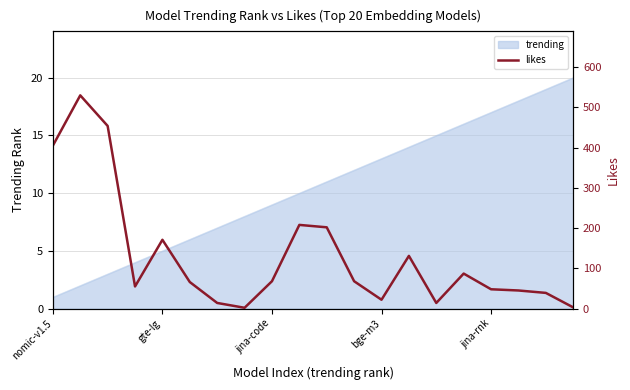

Reading left to right, extract all data points from this chart.

405	530	454	55	171	66	14	2	68	208	202	68	22	131	14	87	48	45	39	3